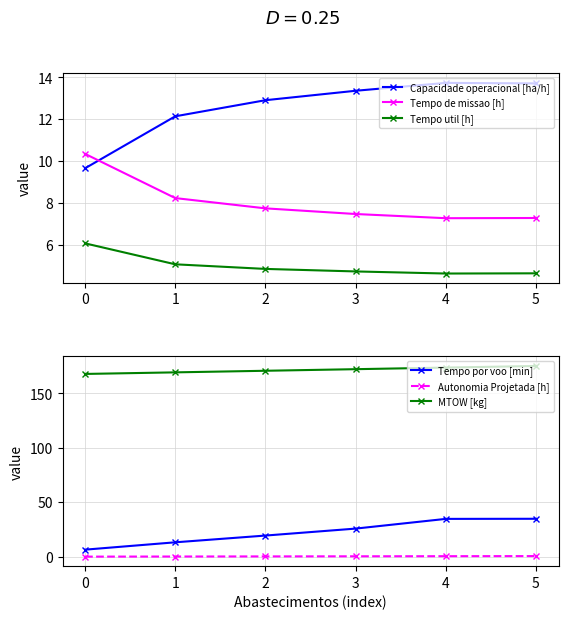

What are all the series names shown in the legend?

Capacidade operacional [ha/h], Tempo de missao [h], Tempo util [h], Tempo por voo [min], Autonomia Projetada [h], MTOW [kg]